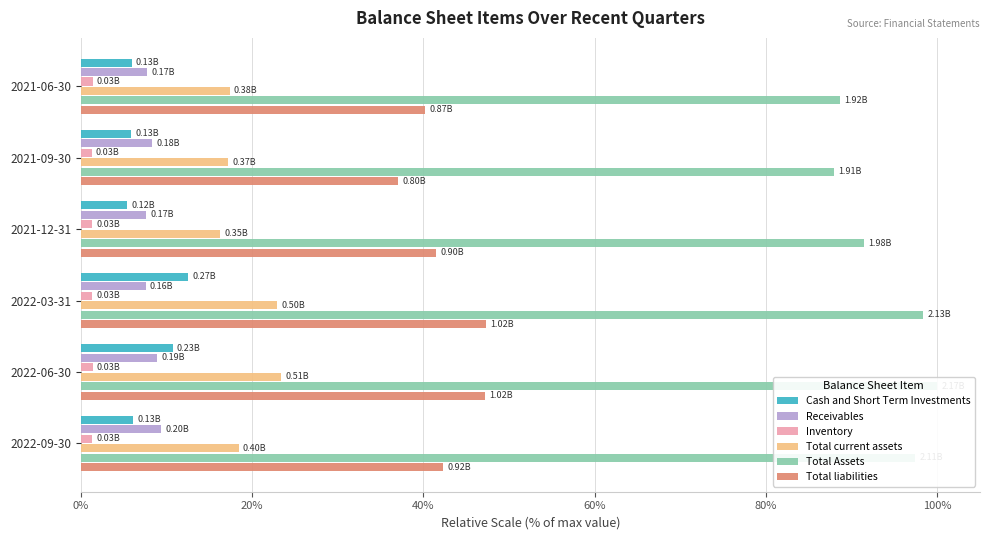

The value of Total current assets at 2022-09-30 is 18.4. True or false?

True